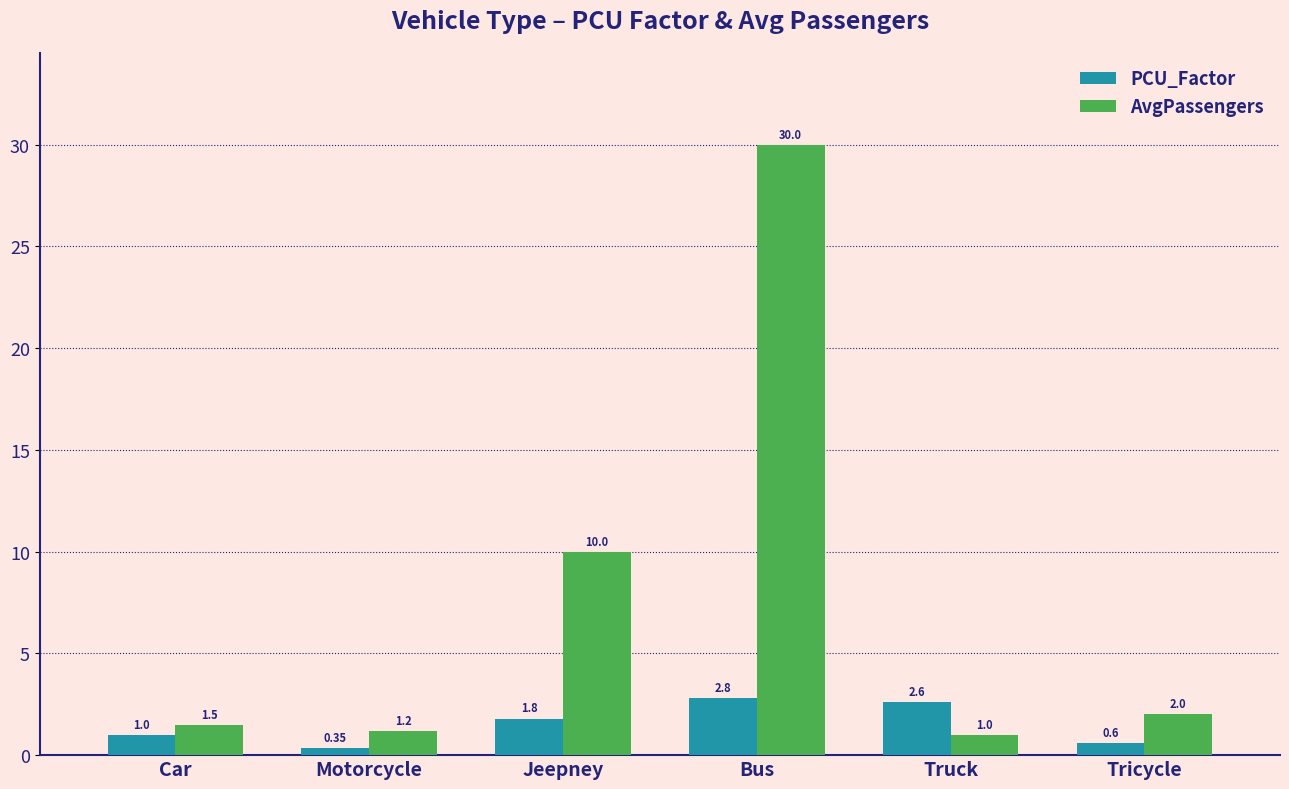

How many bars are there in total?

12